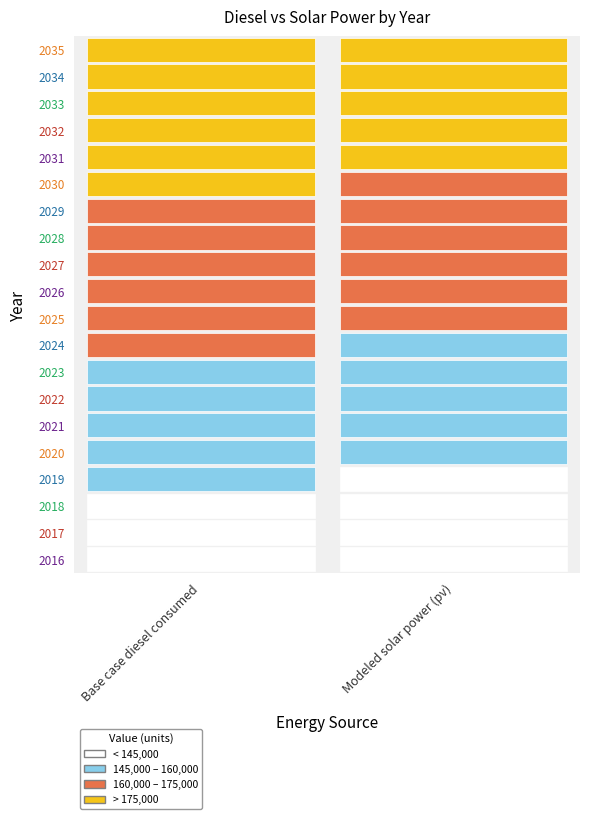

Between 2034 and 2019, which is larger?

2034